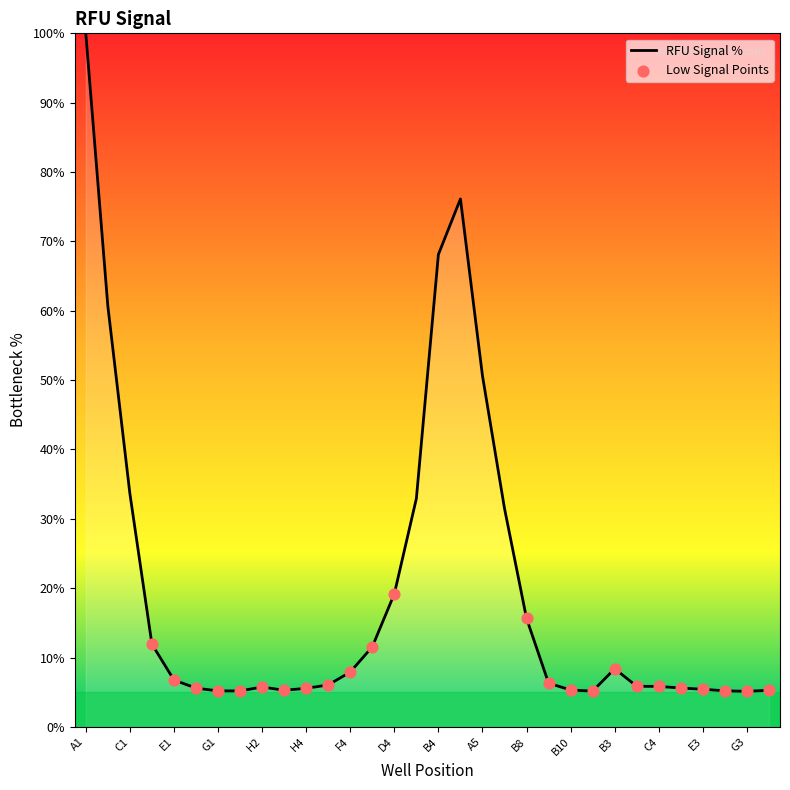

What is the smallest value displayed?

5.1